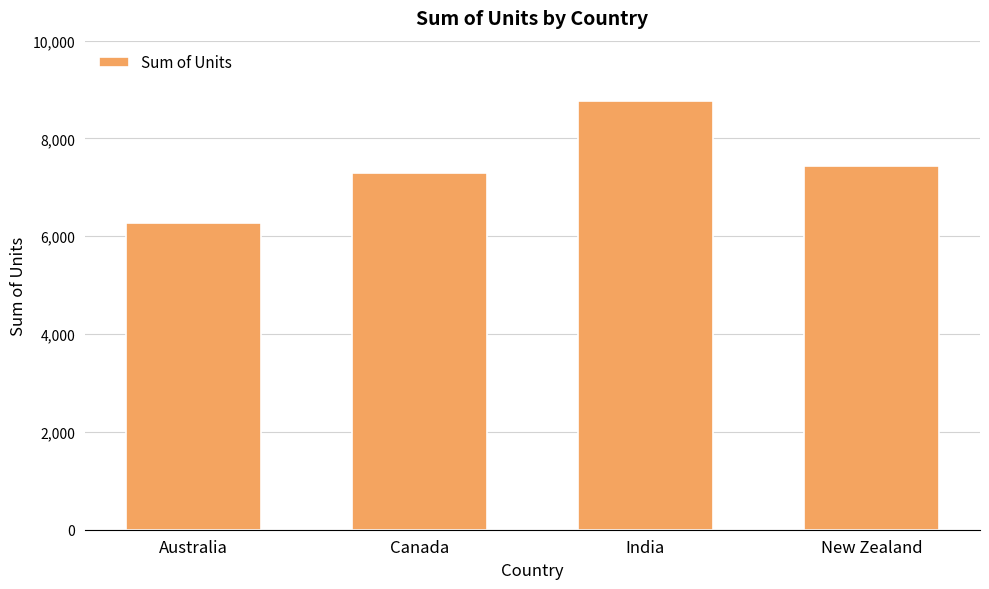

Are the bars grouped side by side (vs. stacked)?

No